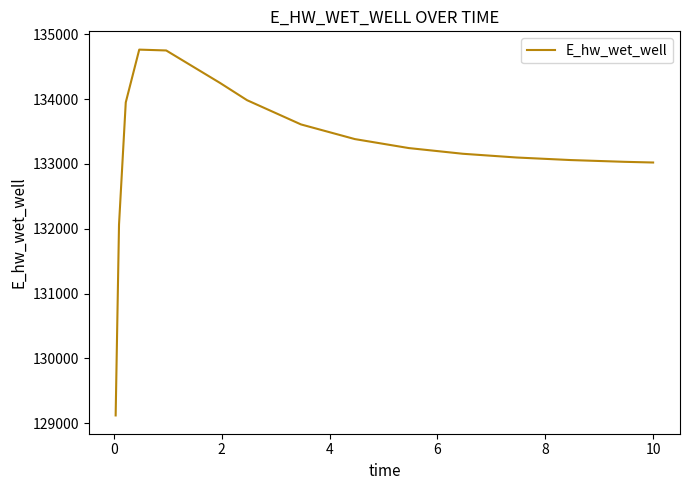

What is the difference between the maximum and minimum values?

5643.1